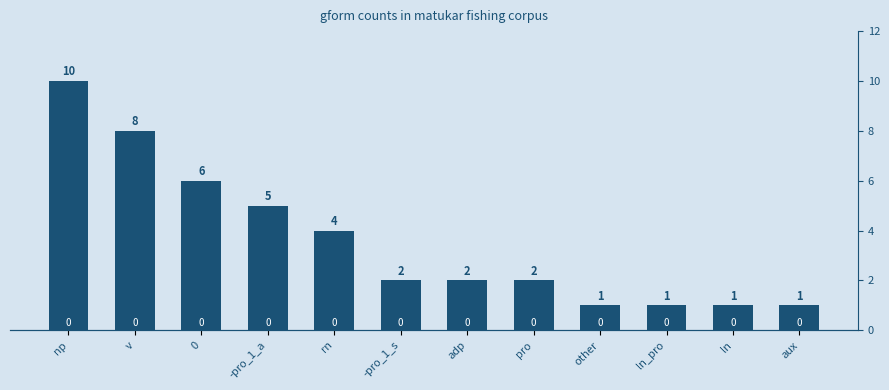

What is the minimum value shown in the chart?

1